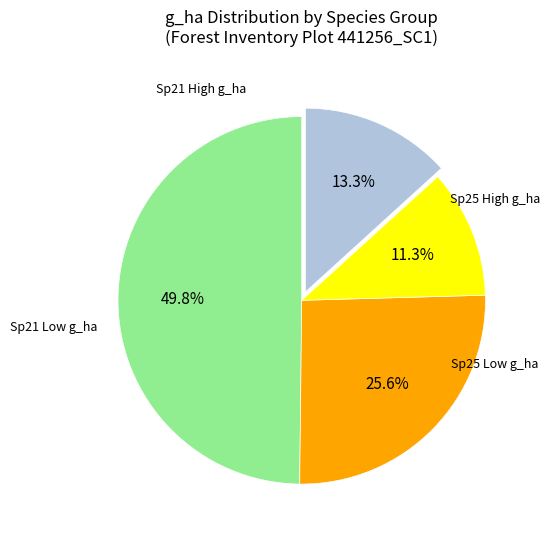

To the nearest percent, what is the average slice percentage?

25%